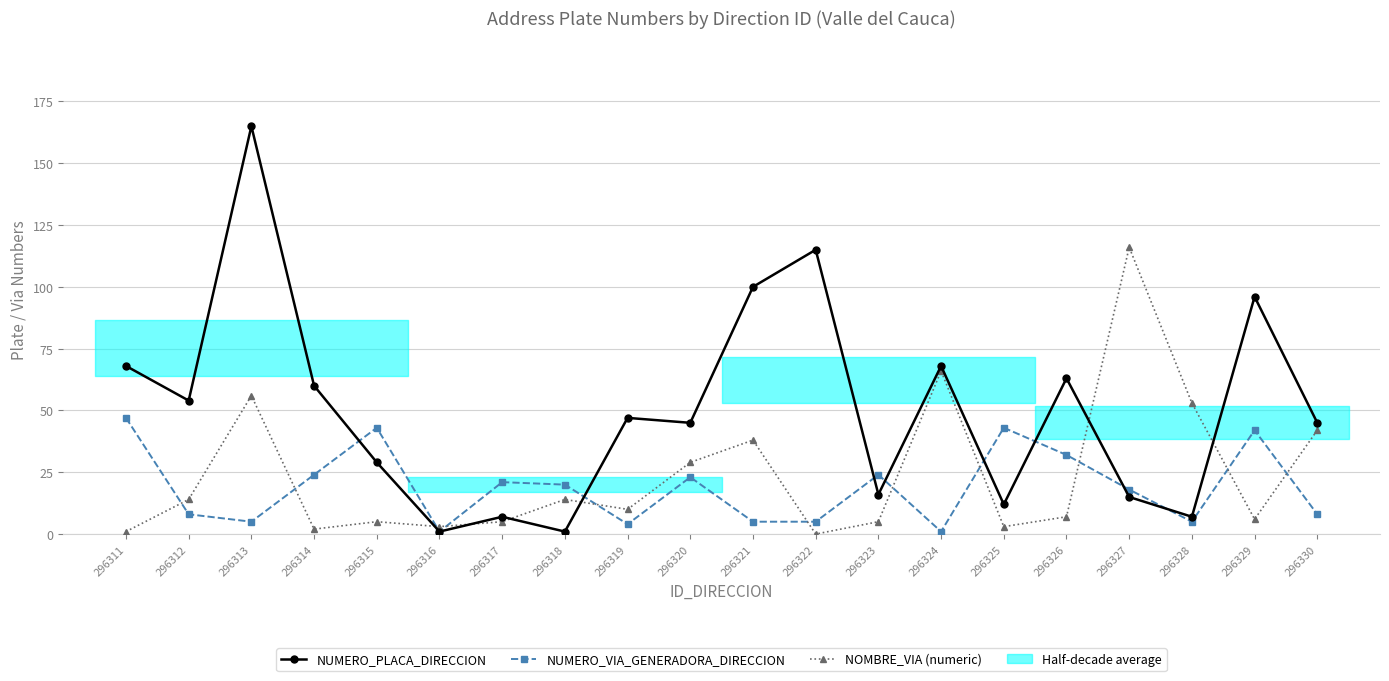

What is the total value across all series at 296325?

58